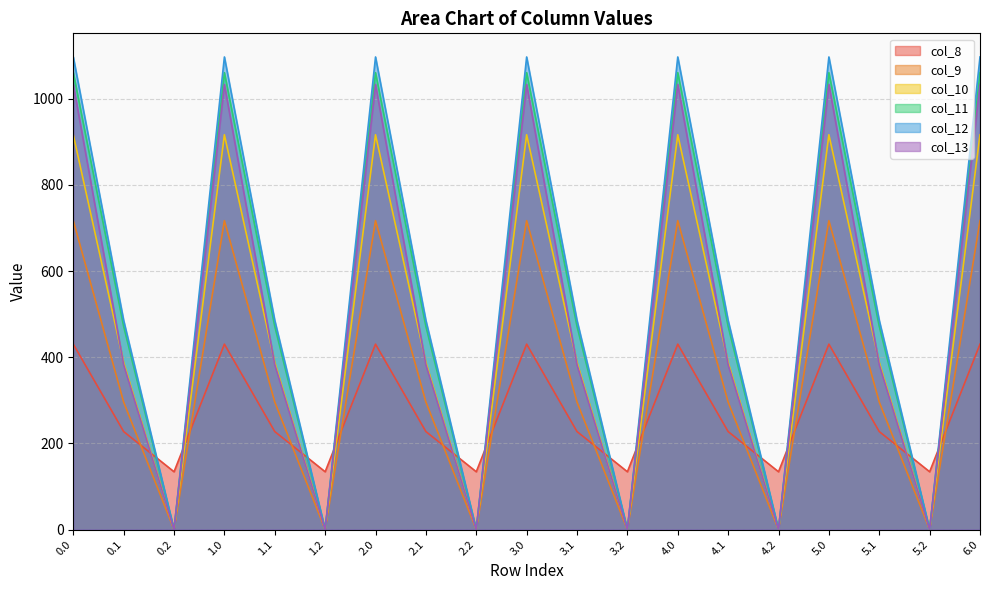

What is the label of the 7th point from the right?

4.0